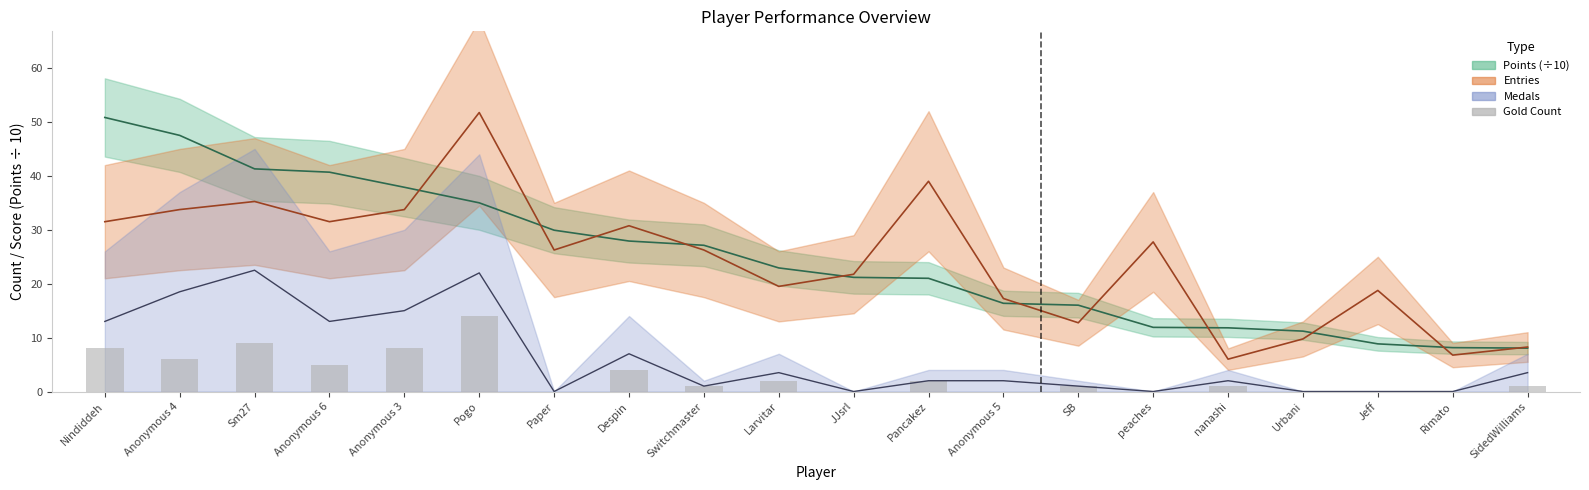

What is the greatest value displayed?

51.8